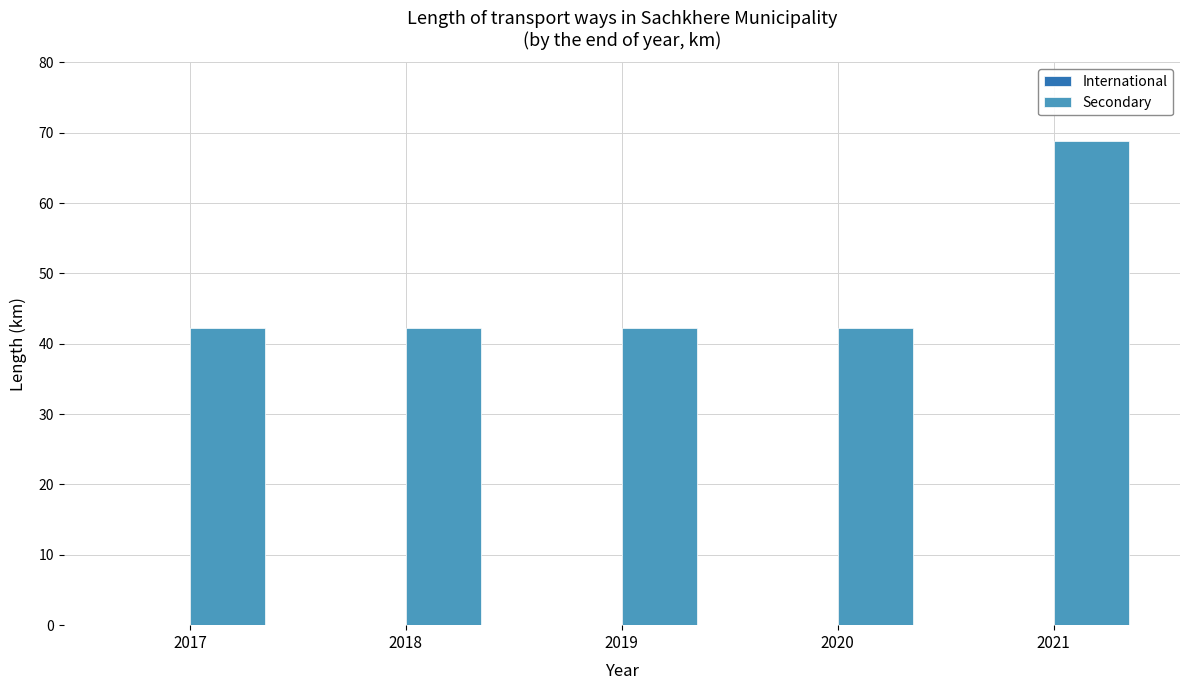

Is it true that the value at 2017 is 42.3?

True